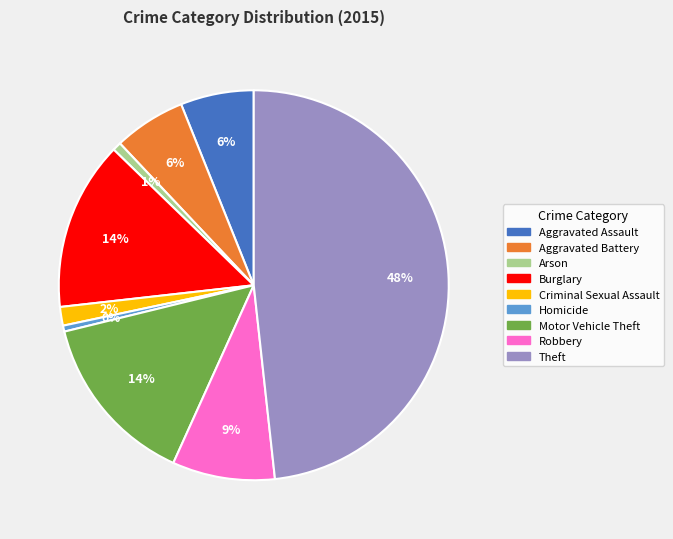

To the nearest percent, what percentage of the pie is Criminal Sexual Assault?

2%